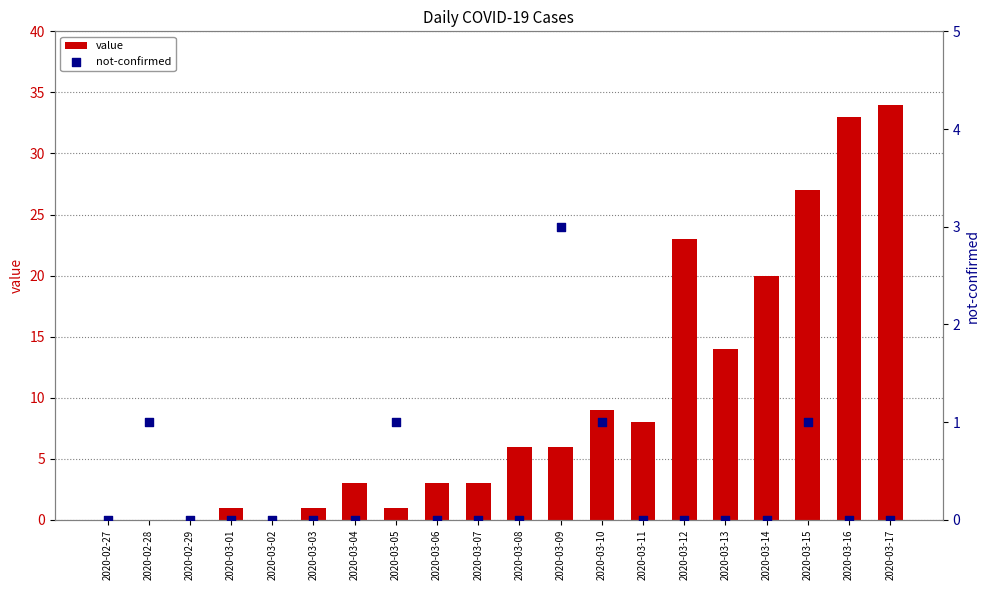

Is the value of value at 2020-03-01 greater than the value of not-confirmed at 2020-03-02?

Yes